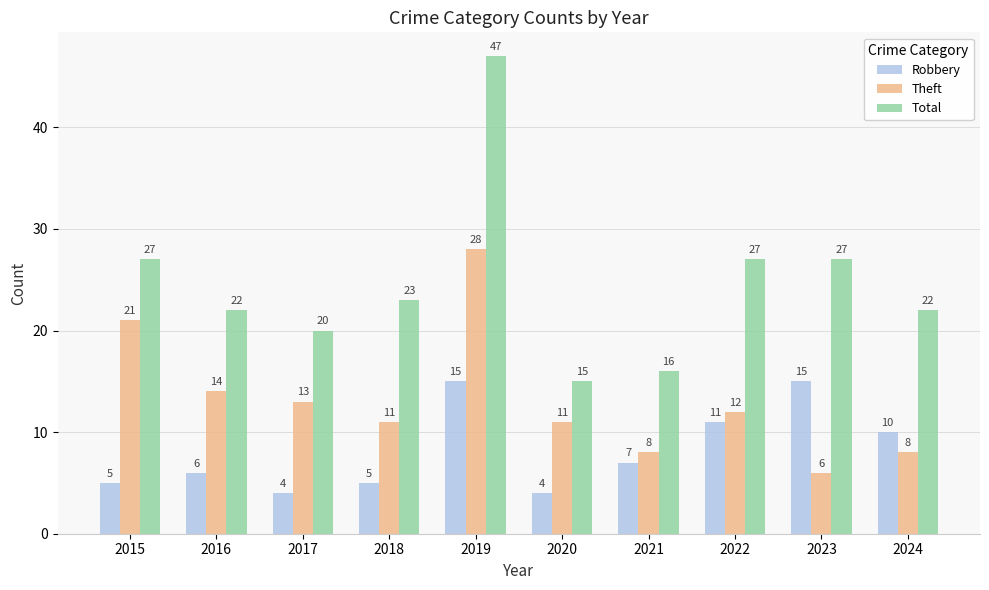

Are the bars grouped side by side (vs. stacked)?

Yes